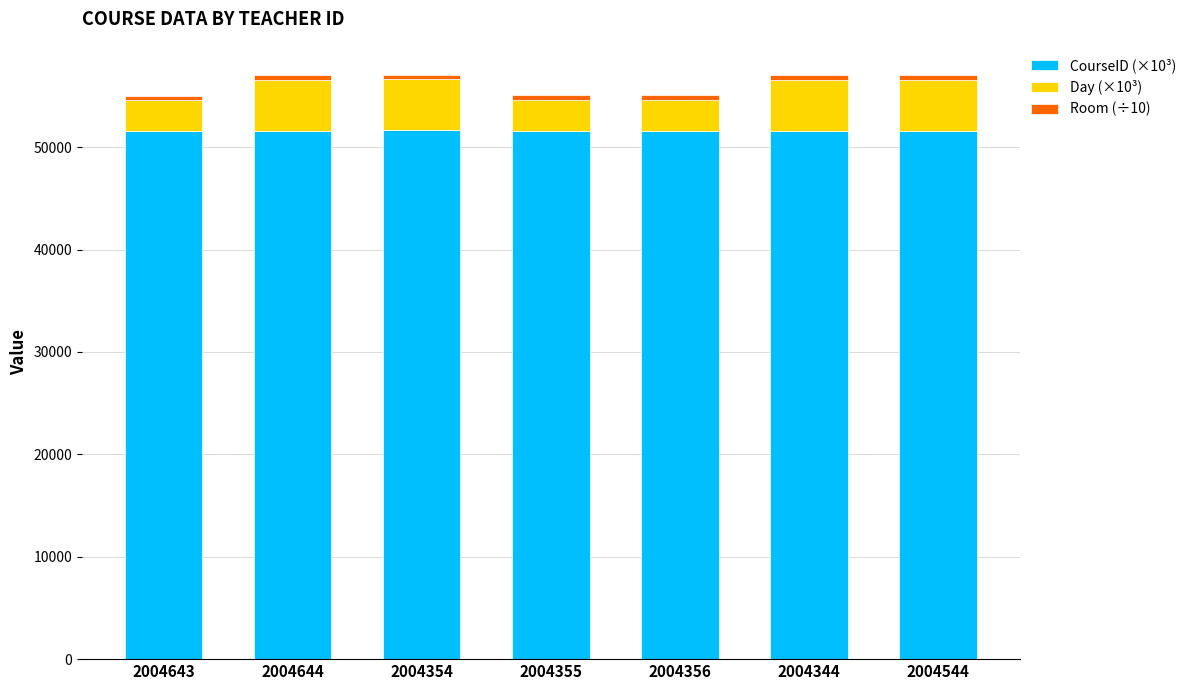

What is the sum of all CourseID (×10³) values?

361294.7